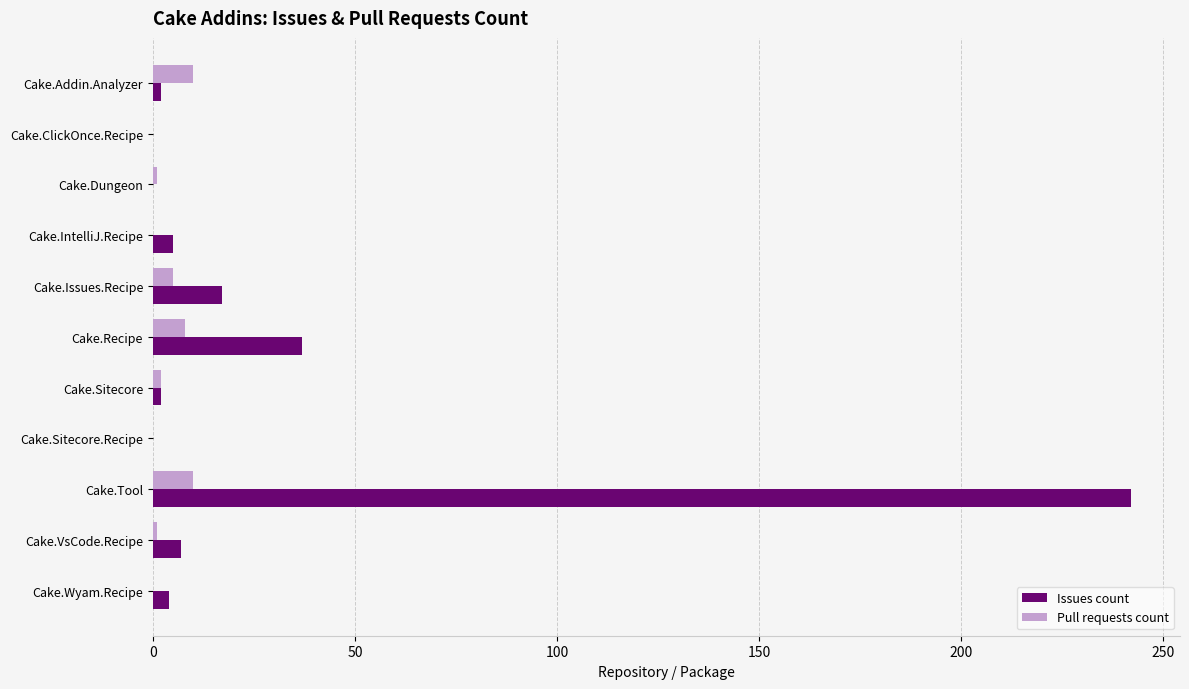

The value of Issues count at Cake.Tool is 95. True or false?

False